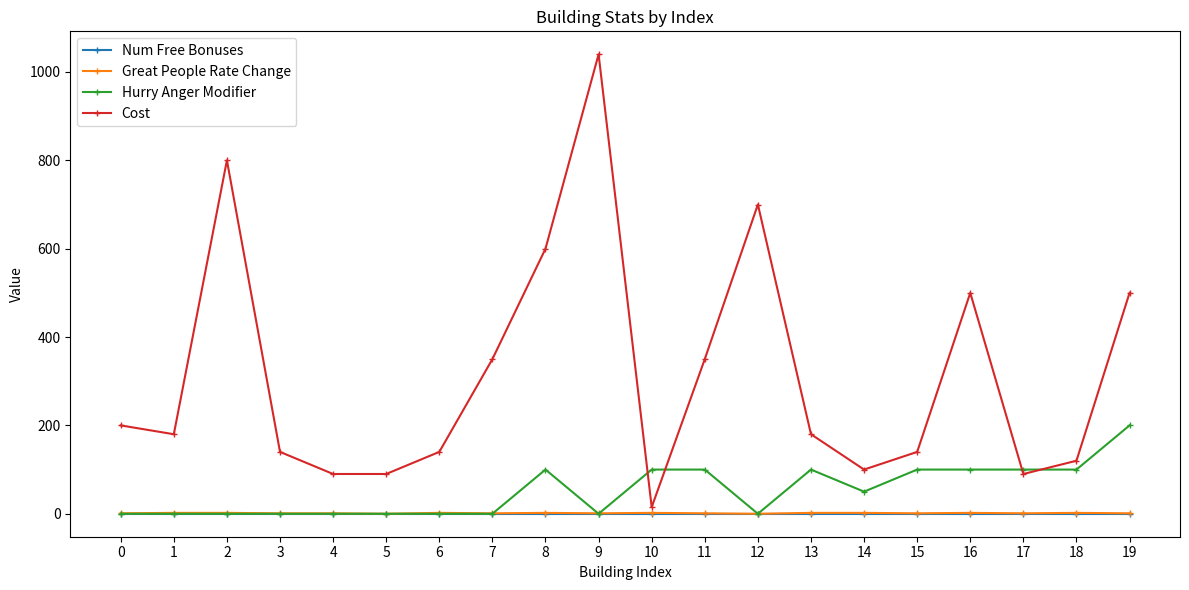

Which series has the widest spread of values?

Cost